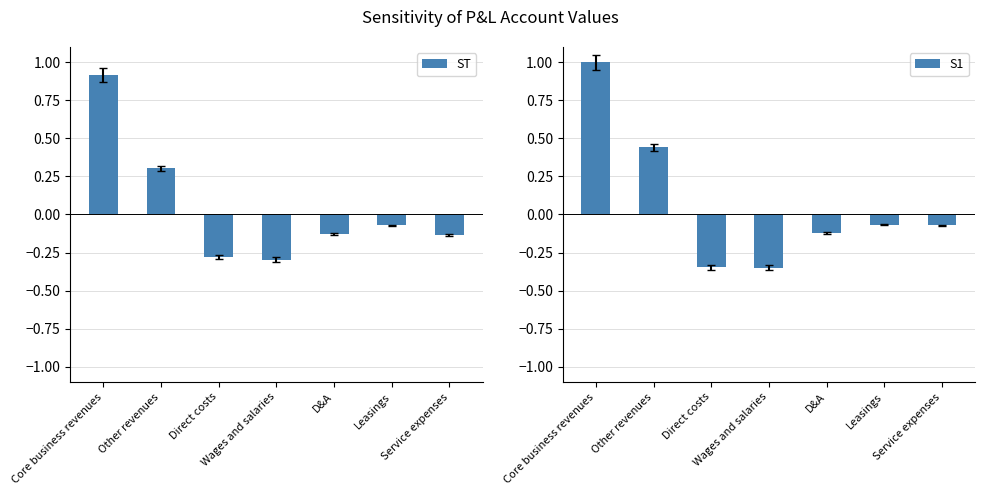

At which label does S1 reach its peak?

Core business revenues